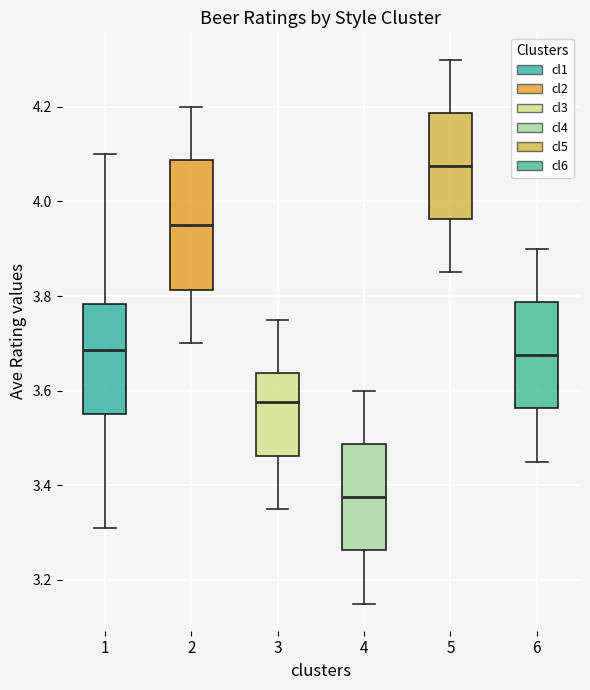

Which box has the lowest median line?

4